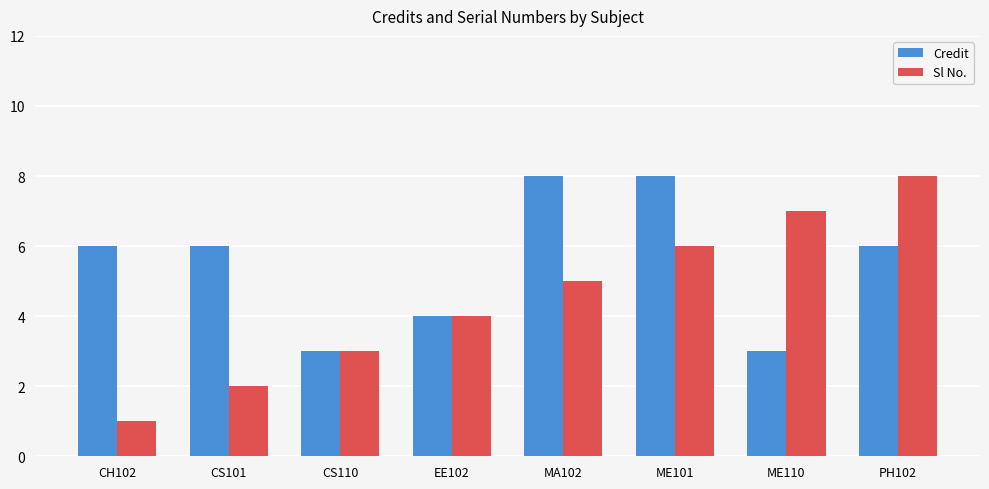

Rank the categories by Sl No. value from lowest to highest.

CH102, CS101, CS110, EE102, MA102, ME101, ME110, PH102